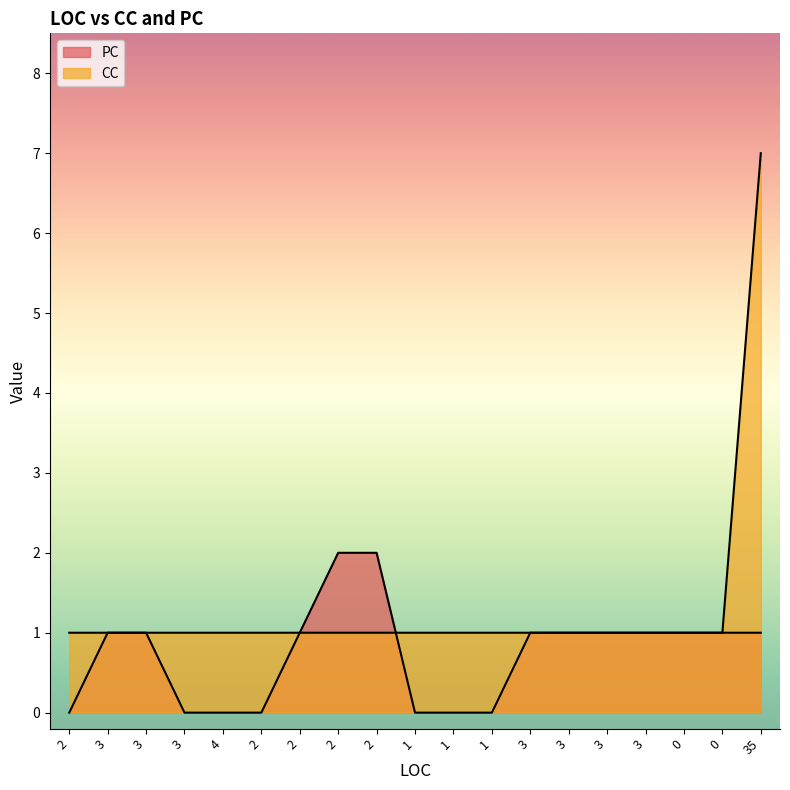

How many lines are shown in the chart?

2